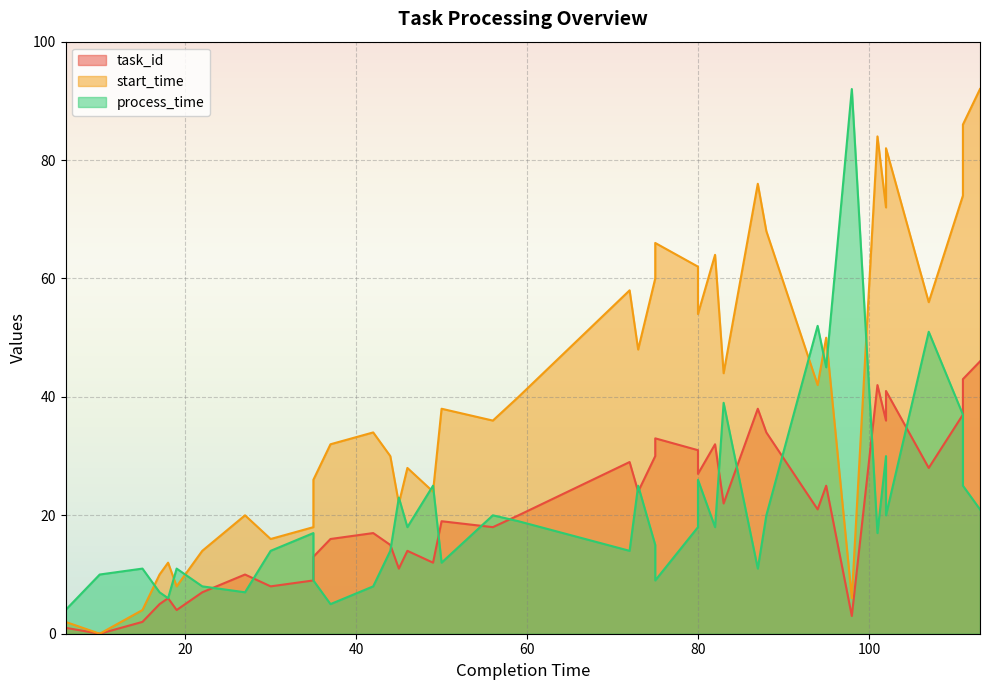

At which category does task_id reach its first local valley?

10